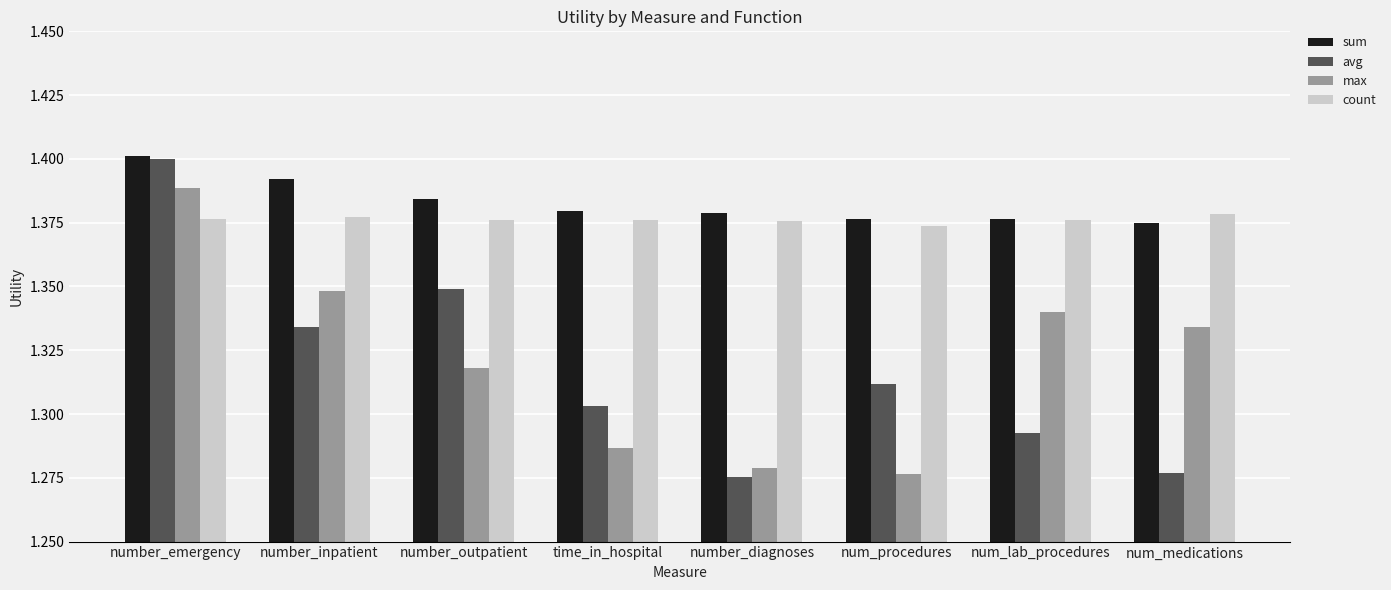

What is the sum of all max values?

10.6